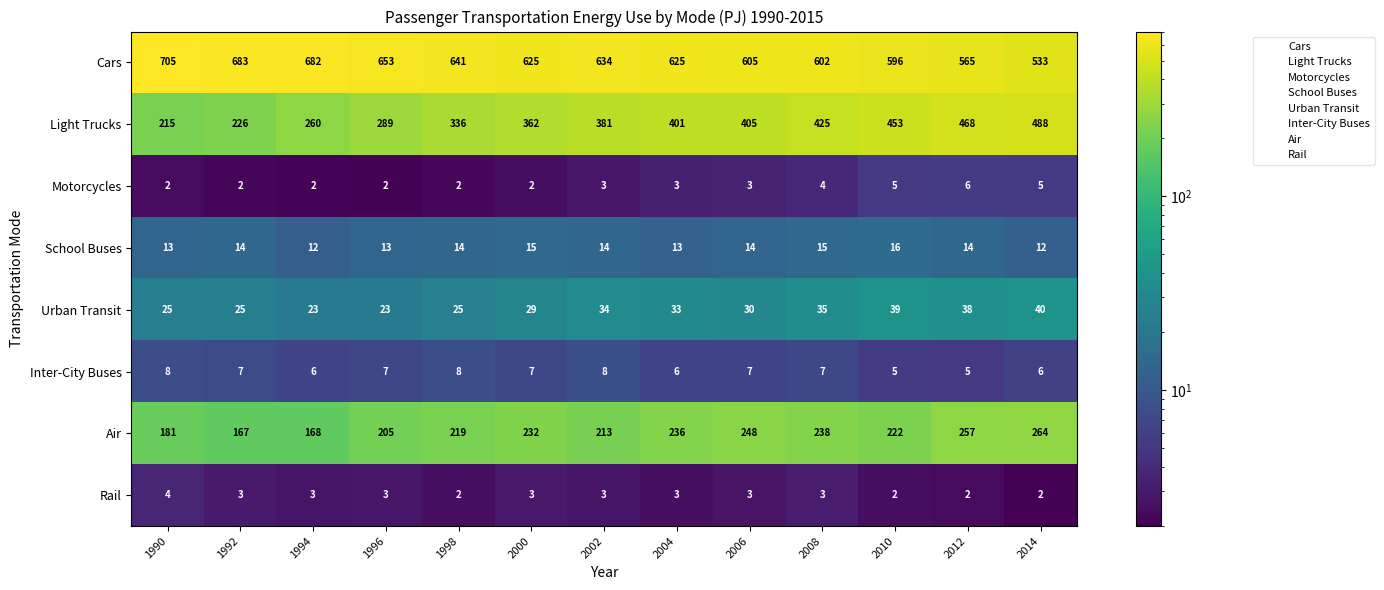

At which label does Cars first exceed 625?

1990